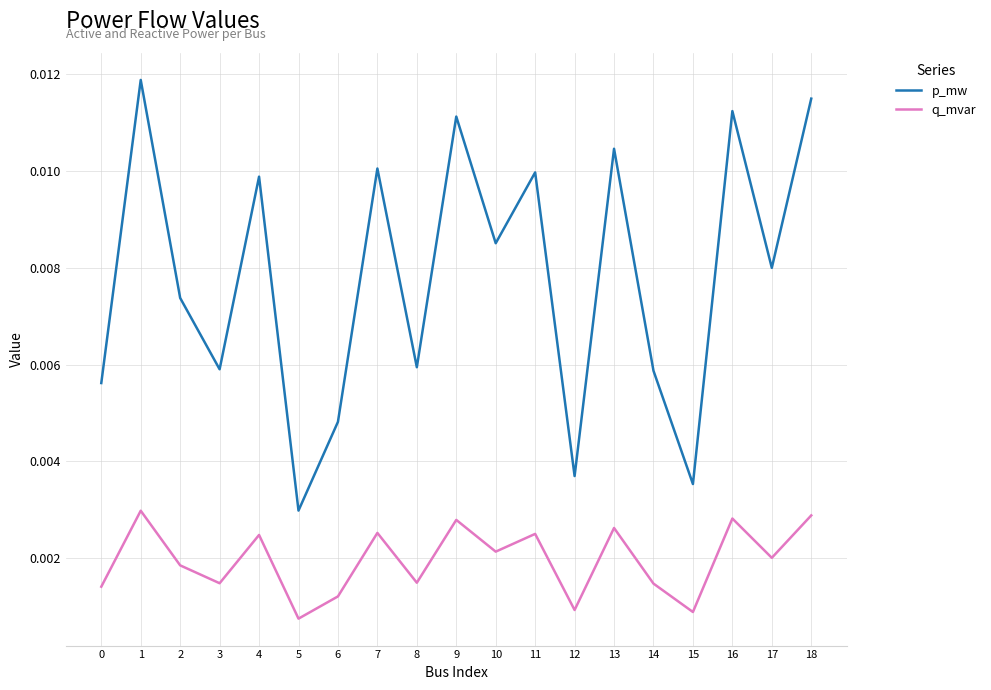

True or false: p_mw and q_mvar cross at least once.

False